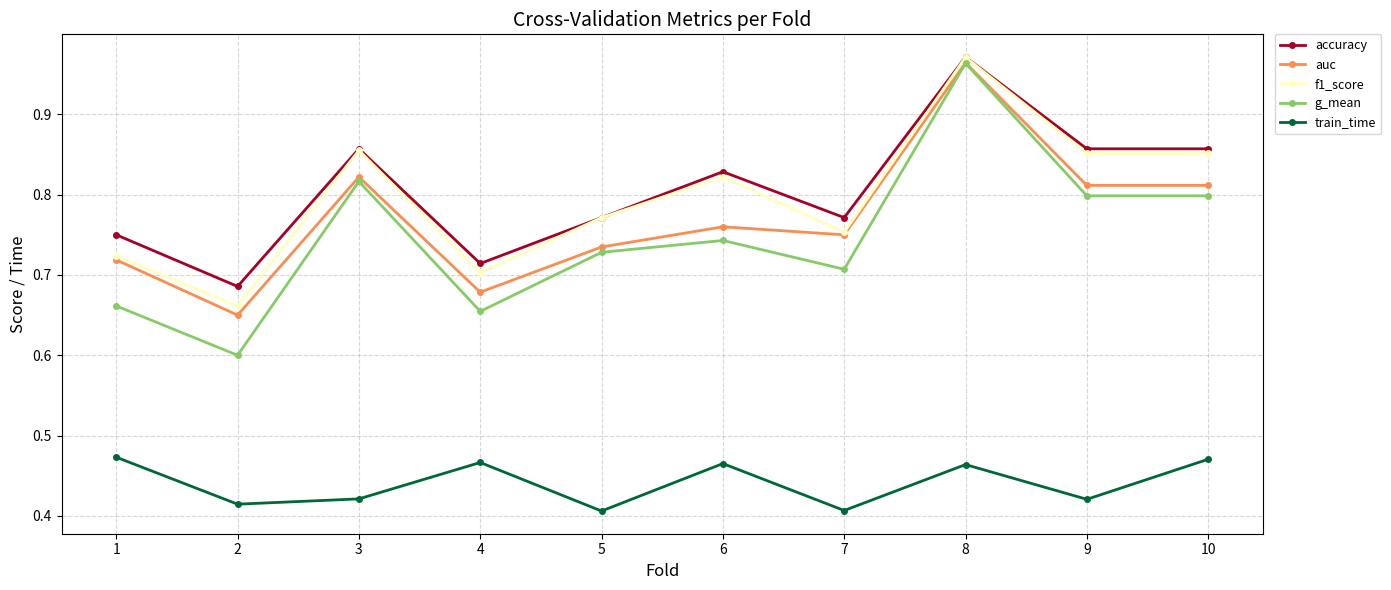

True or false: g_mean has a value of 1.2 at 10.

False